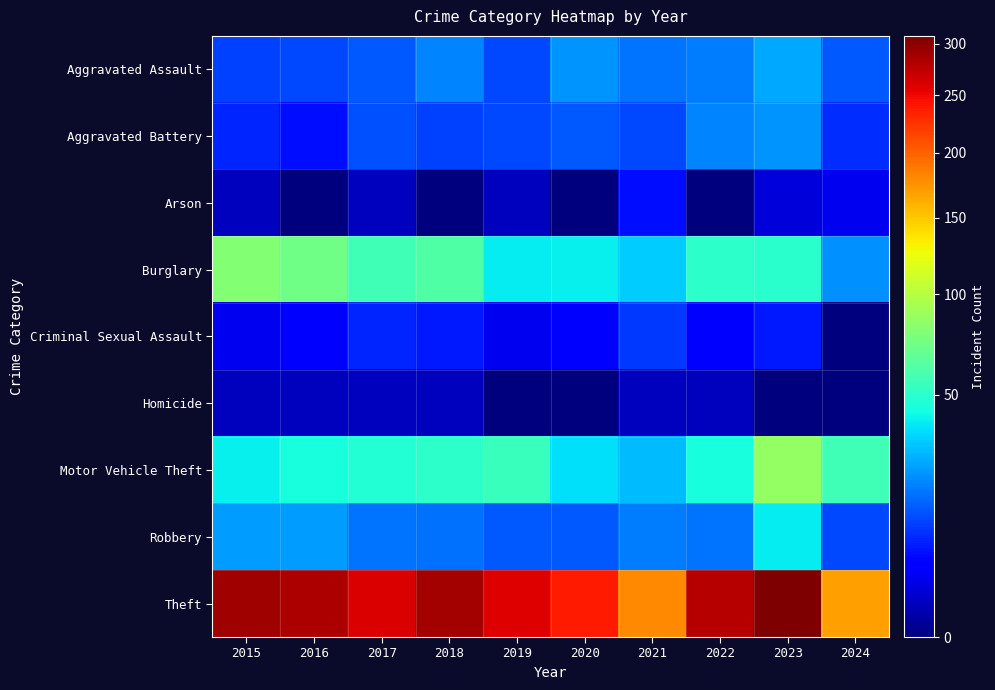

How many categories are shown in the chart?

10